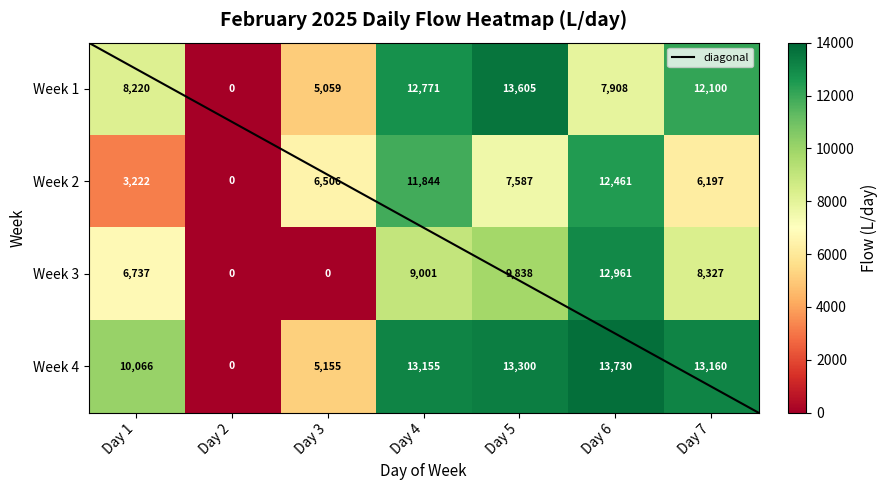

Which category has the lowest value in the Week 3 series?

Day 2